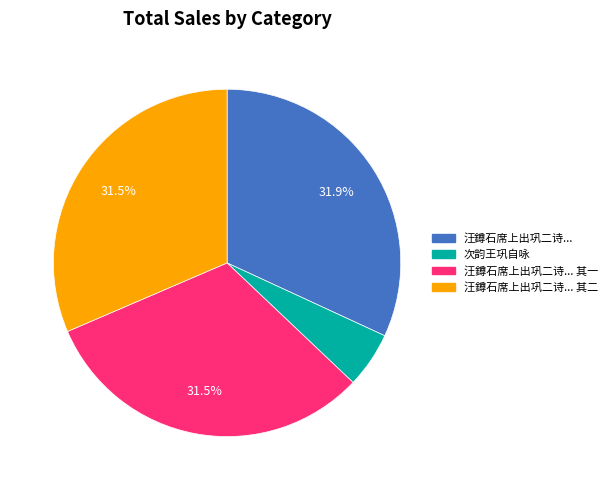

Is there any slice that represents more than half of the pie?

No